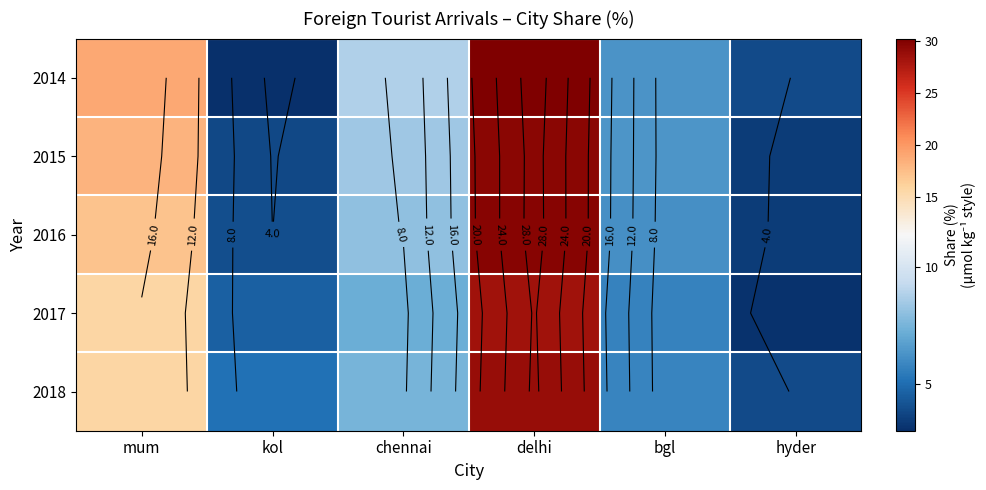

Which has a higher value, hyder or mum?

mum